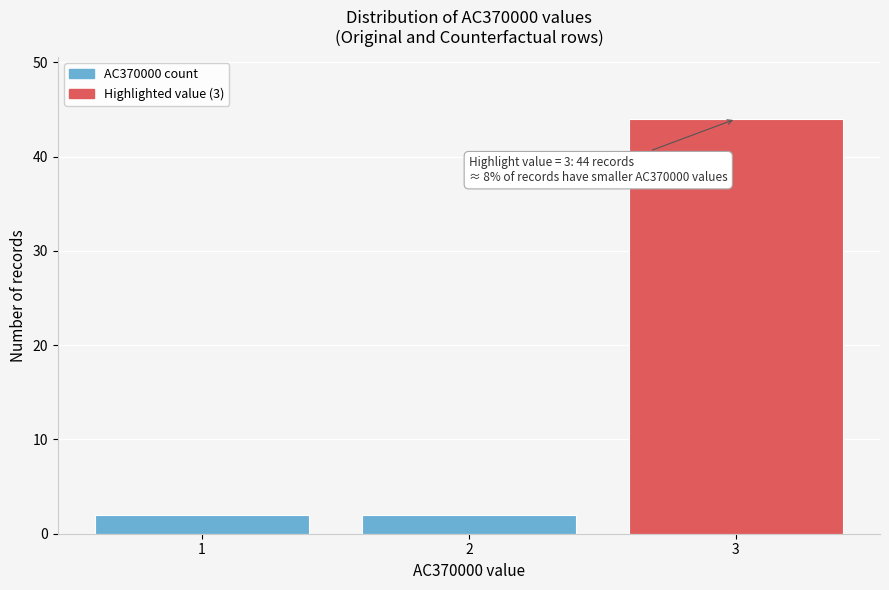

Reading left to right, what are all the values shown in this chart?

2	2	44